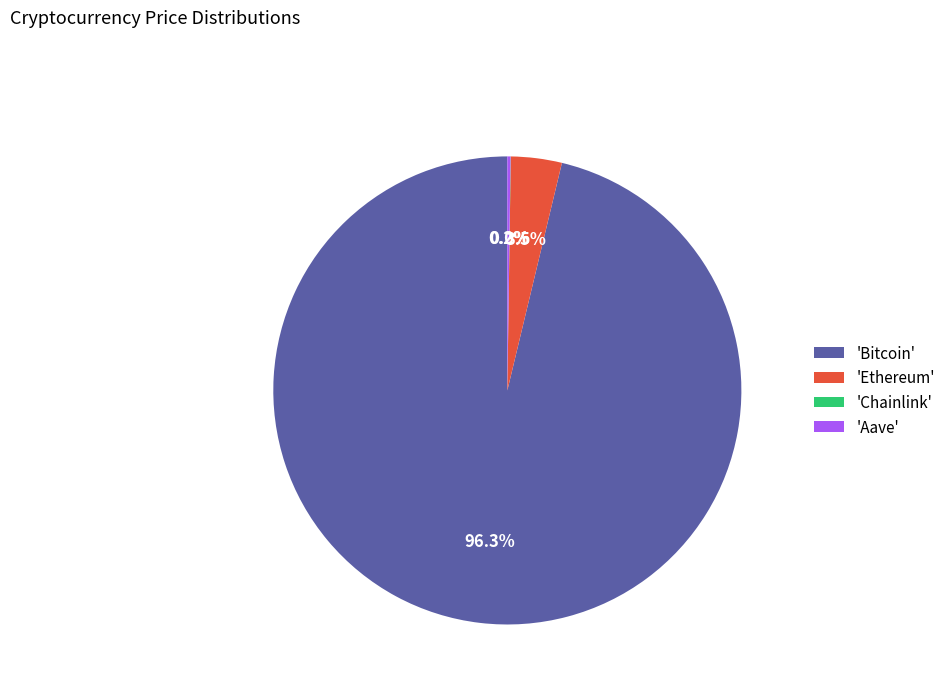

Which slice is the largest?

'Bitcoin'